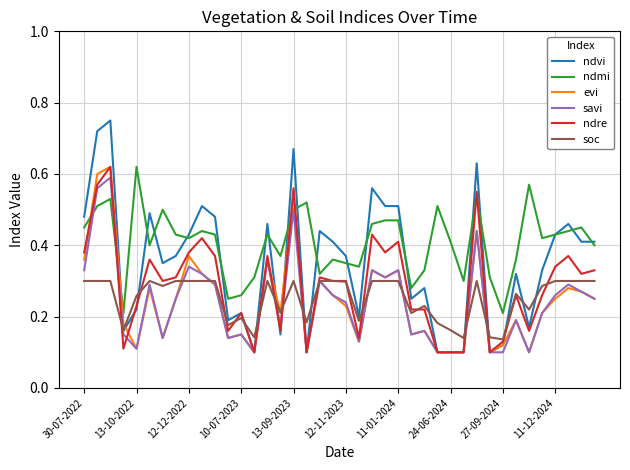

Does the chart display data point markers on the line(s)?

No